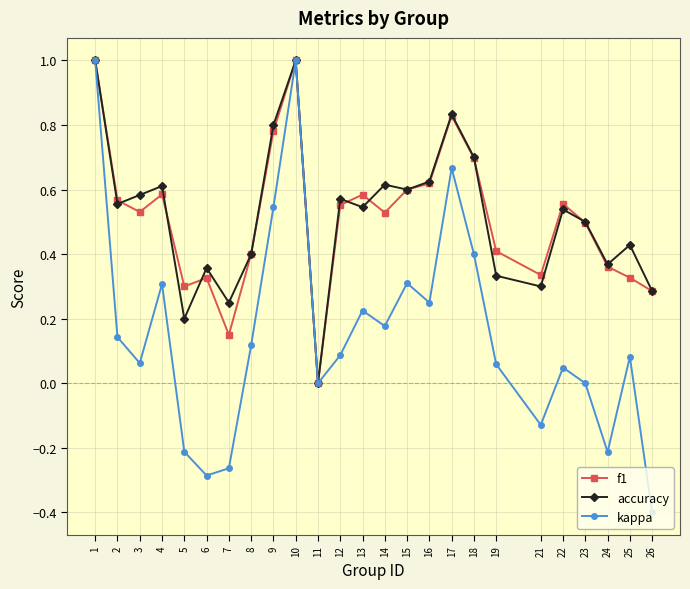

What is the maximum value for kappa?

1.0